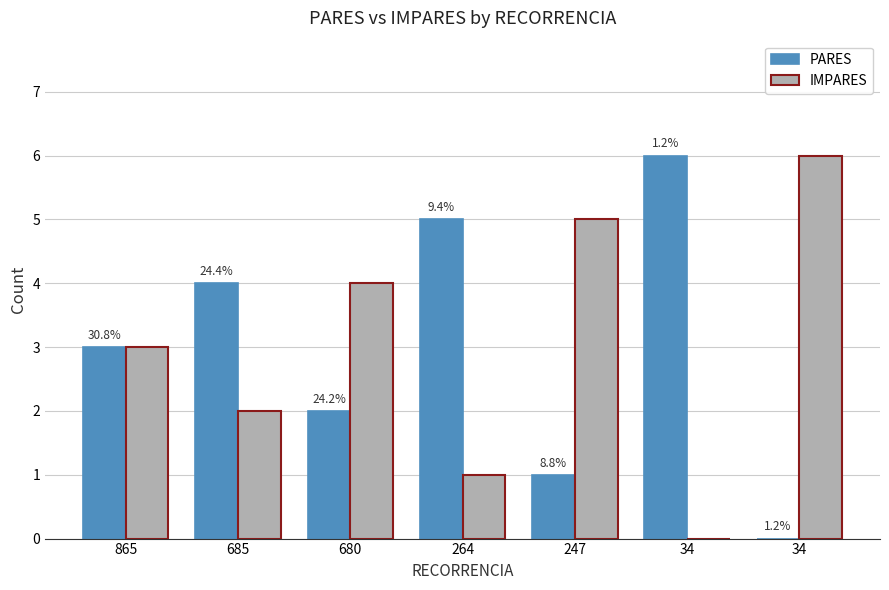

What is the average value of the IMPARES series?

3